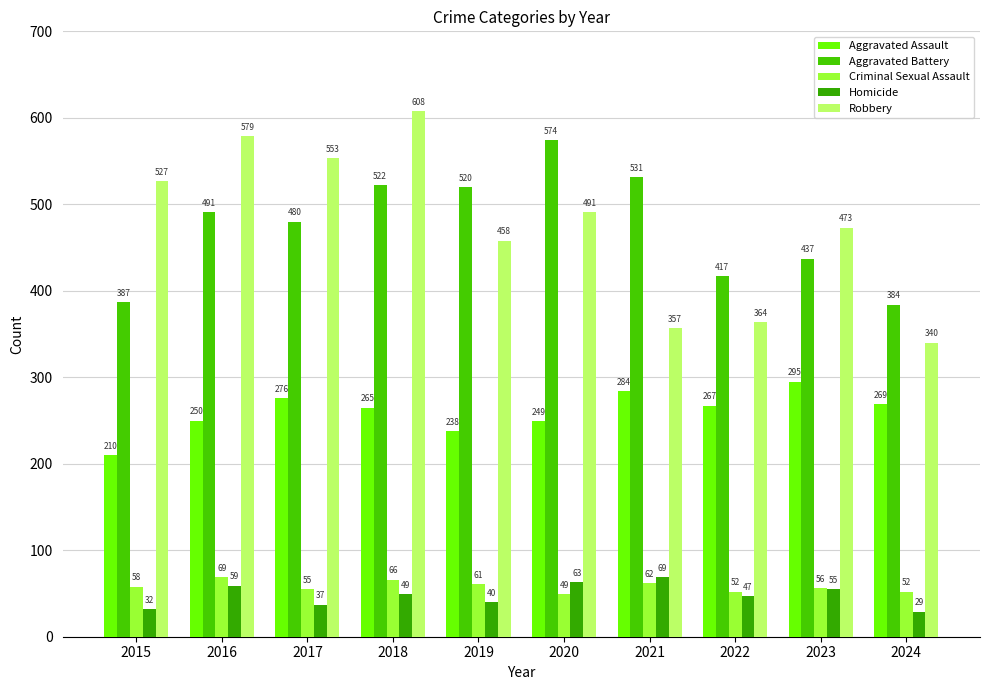

What are all the series names shown in the legend?

Aggravated Assault, Aggravated Battery, Criminal Sexual Assault, Homicide, Robbery